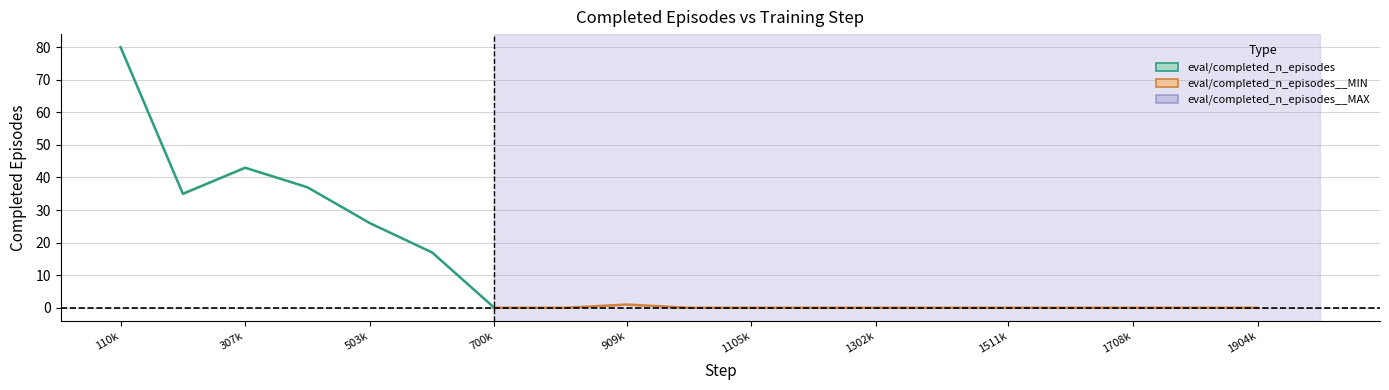

Which series has the widest spread of values?

eval/completed_n_episodes